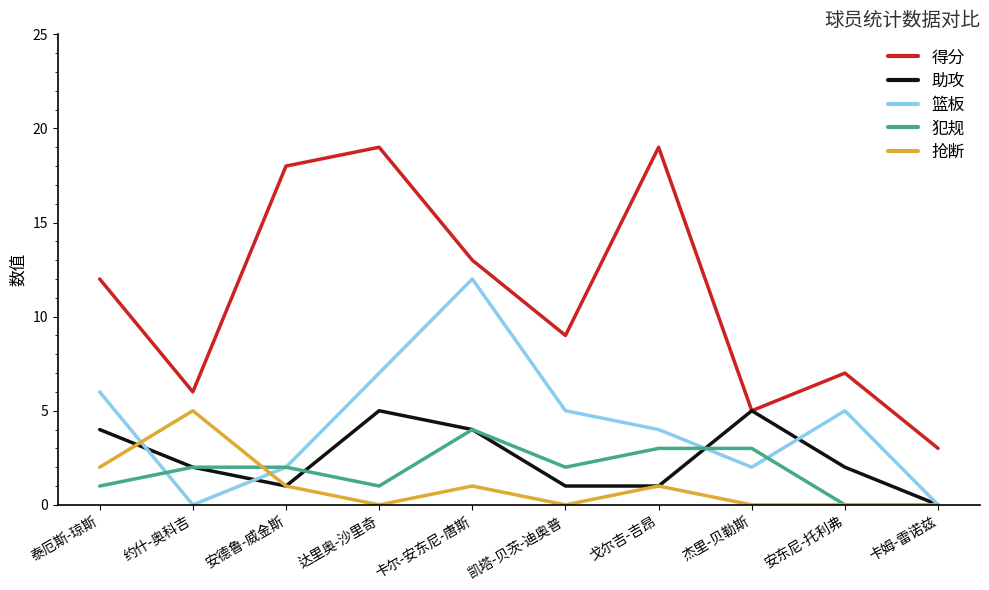

In 助攻, how many points are higher than both neighbors (excluding endpoints)?

2